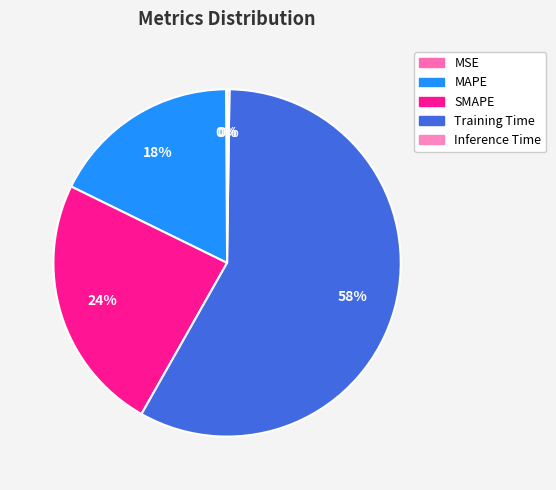

To the nearest percent, what portion does Training Time represent?

58%